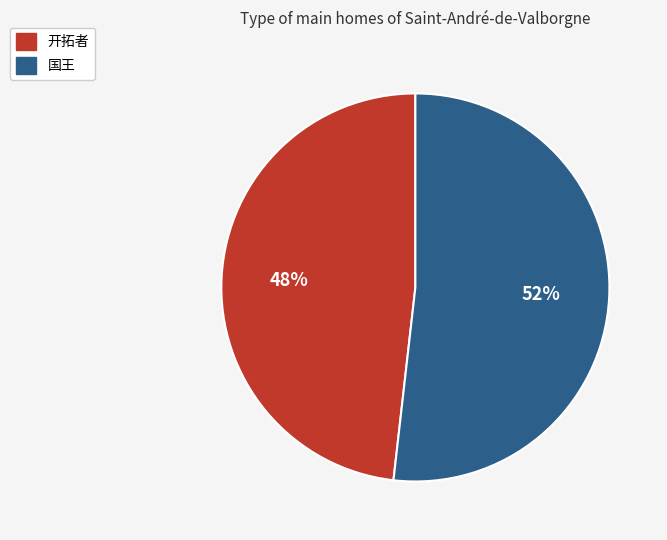

Which category accounts for the majority?

国王